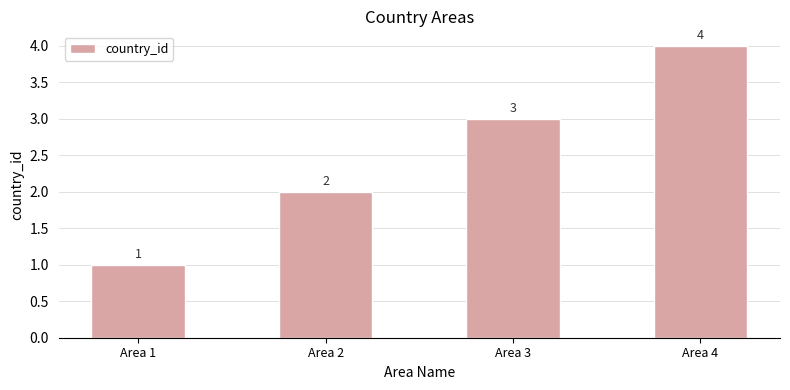

Reading left to right, extract all data points from this chart.

Area 1=1	Area 2=2	Area 3=3	Area 4=4